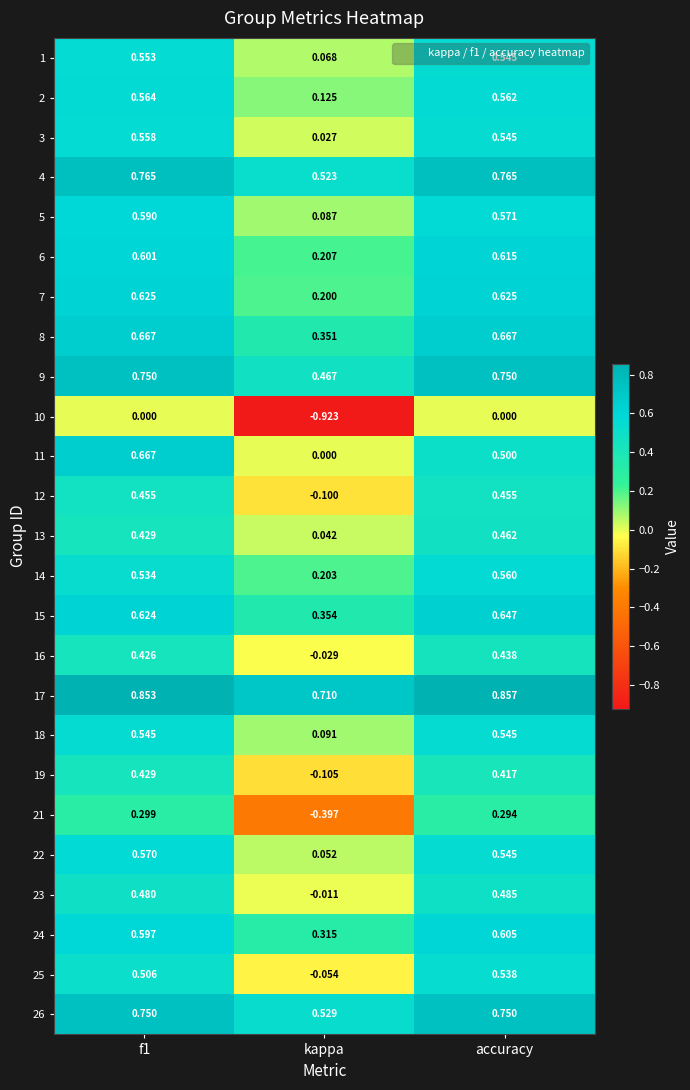

Is the value of 11 at accuracy greater than the value of 22 at accuracy?

No